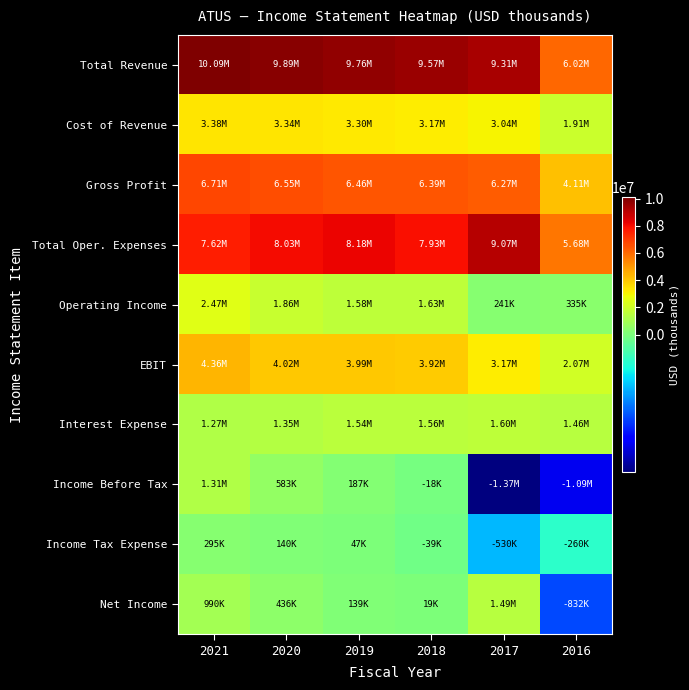

Reading left to right, list all the values displayed in this chart.

Total Revenue: 2021=10090800	2020=9894600	2019=9760900	2018=9566600	2017=9307000	2016=6017200
Cost of Revenue: 2021=3382100	2020=3340400	2019=3300500	2018=3173100	2017=3035700	2016=1911200
Gross Profit: 2021=6708700	2020=6554200	2019=6460300	2018=6393500	2017=6271300	2016=4106000
Total Oper. Expenses: 2021=7617900	2020=8029800	2019=8180900	2018=7933000	2017=9066200	2016=5682100
Operating Income: 2021=2472900	2020=1864800	2019=1580000	2018=1633600	2017=240800	2016=335200
EBIT: 2021=4359800	2020=4019100	2019=3986800	2018=3920600	2017=3166100	2016=2065700
Interest Expense: 2021=1266800	2020=1352500	2019=1536600	2018=1556300	2017=1603100	2016=1456500
Income Before Tax: 2021=1305900	2020=583200	2019=187100	2018=-18100	2017=-1367600	2016=-1091100
Income Tax Expense: 2021=295000	2020=139700	2019=47200	2018=-38700	2017=-529700	2016=-259700
Net Income: 2021=990300	2020=436200	2019=138900	2018=18800	2017=1493200	2016=-832000